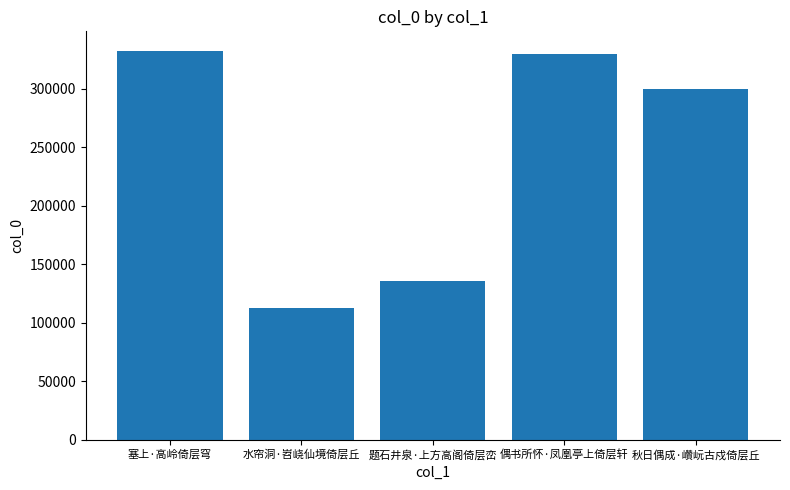

Are the bars horizontal?

No